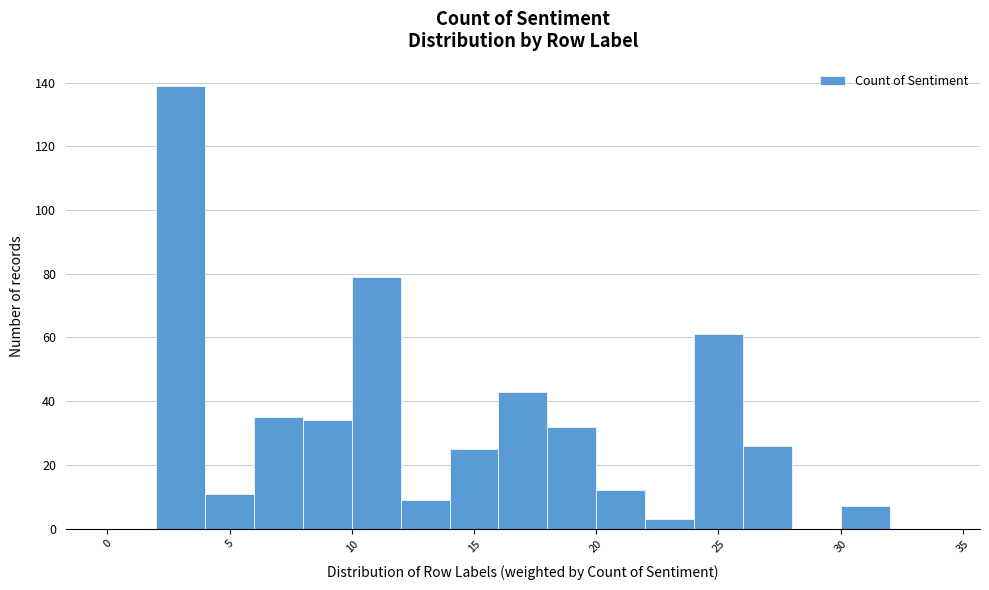

What is the height of the bar covering 30 to 32 on the x-axis? The values are not printed on the chart, so give them approximately, as read against the axis.

8